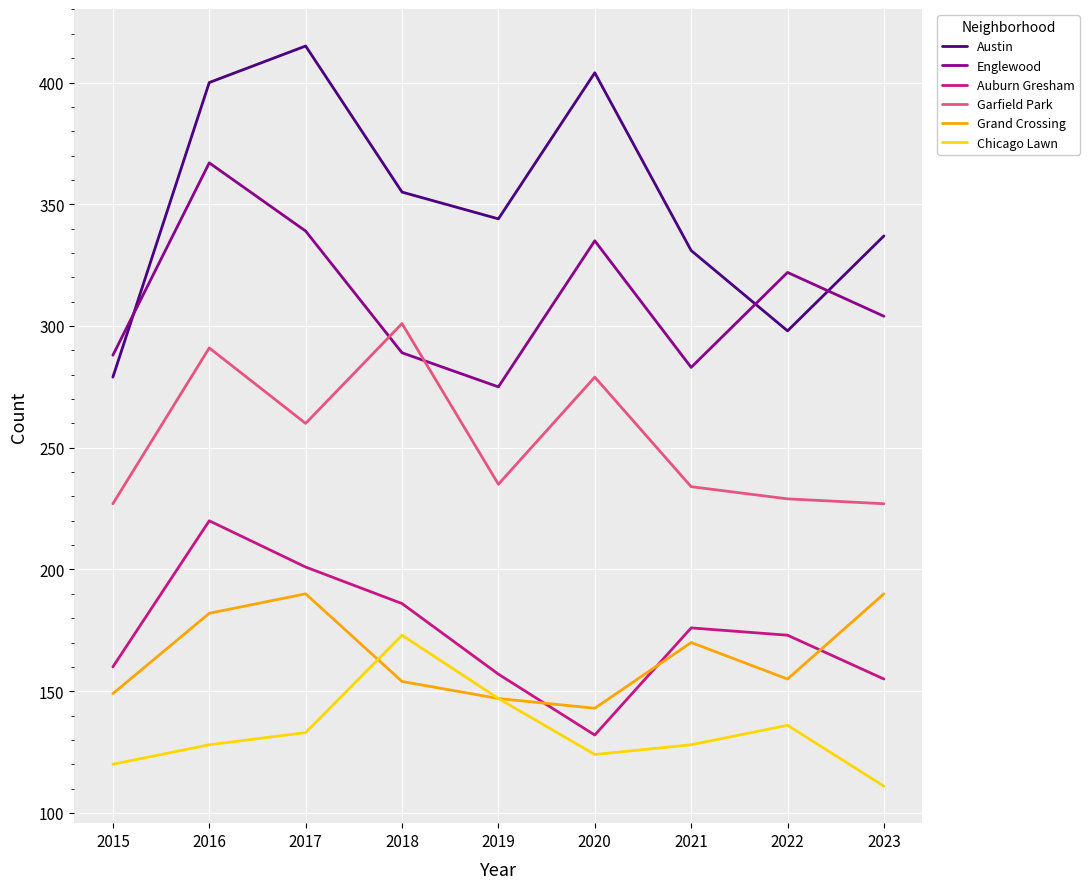

Which category has the lowest value across all series?

2023